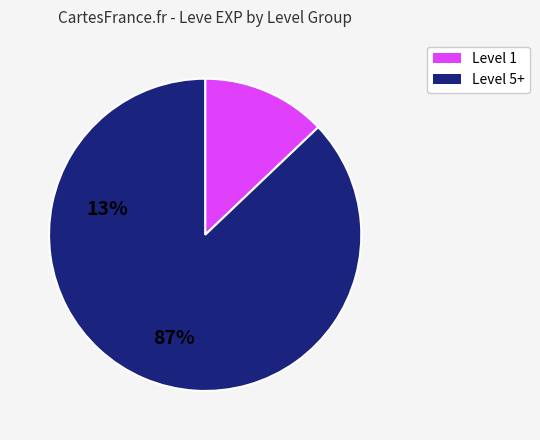

Is there any slice that represents more than half of the pie?

Yes